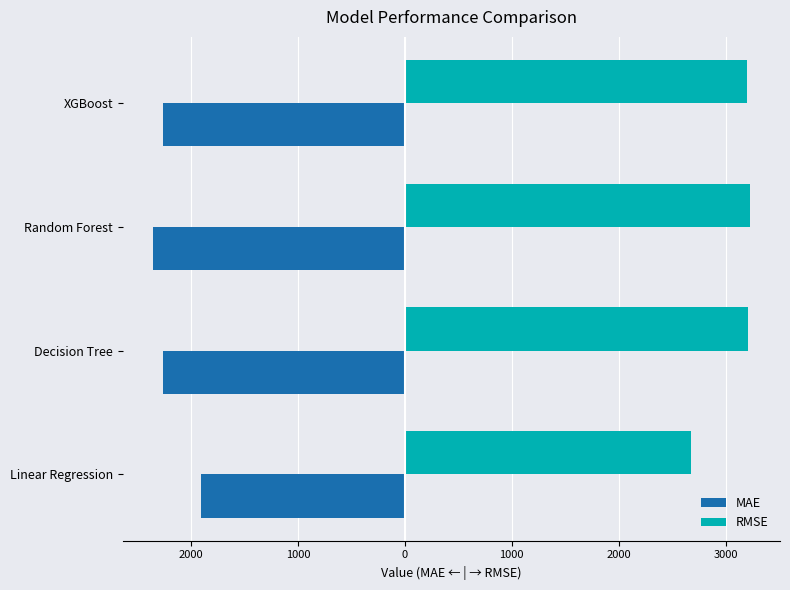

What are all the series names shown in the legend?

MAE, RMSE